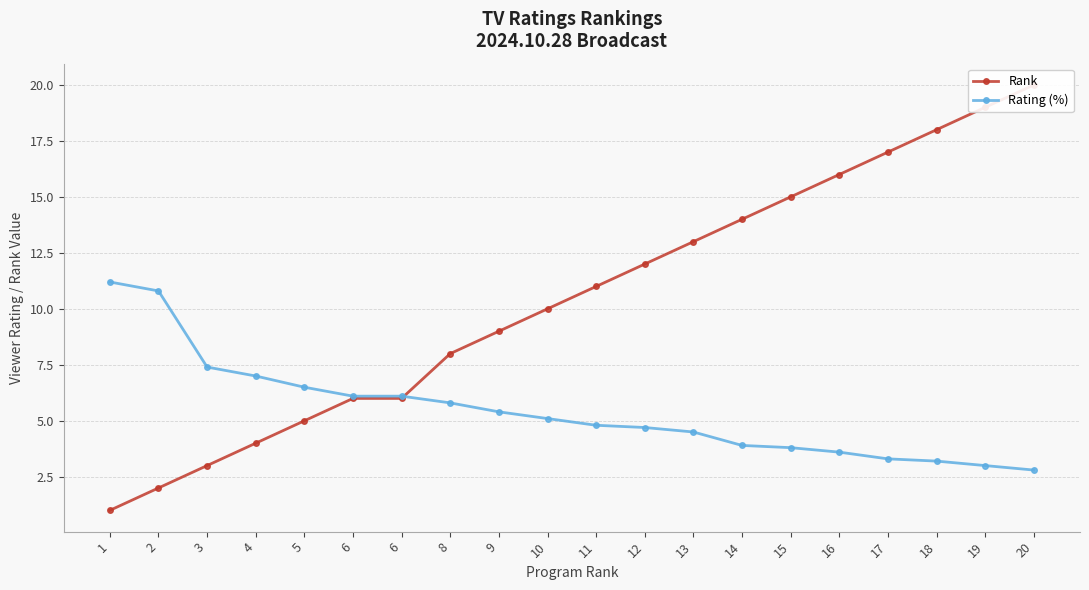

The value of Rating (%) at 1 is 11.2. True or false?

True